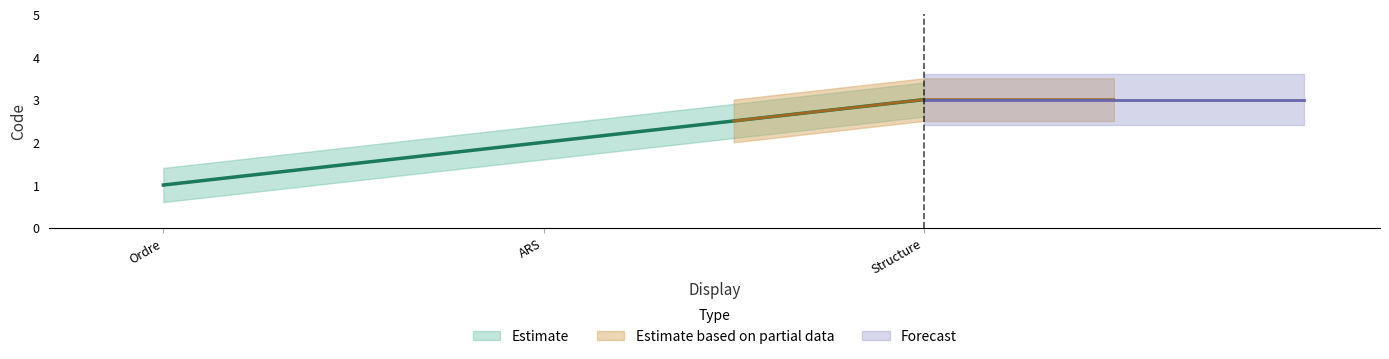

Does the chart have visible grid lines?

No